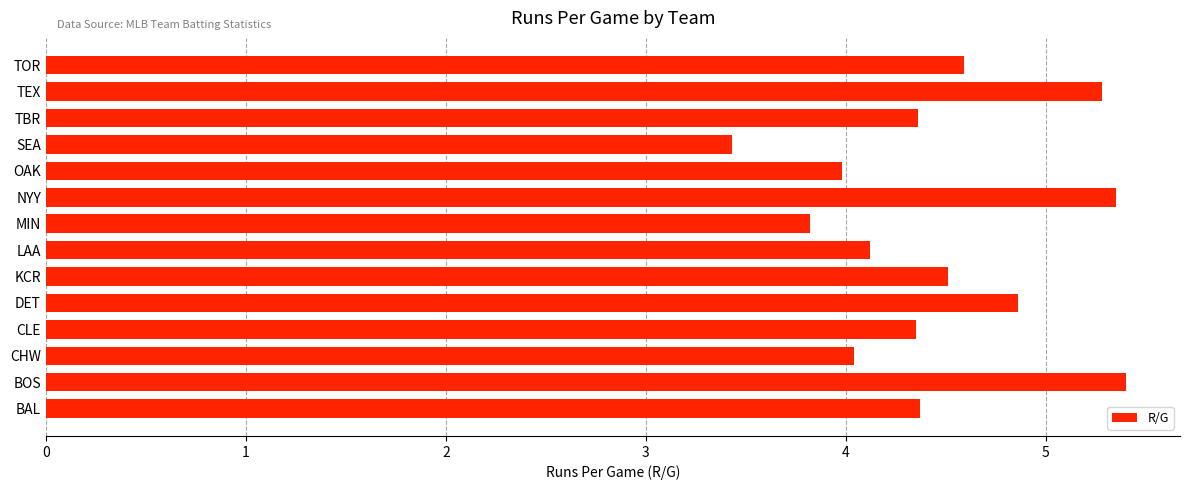

Between MIN and TEX, which is larger?

TEX